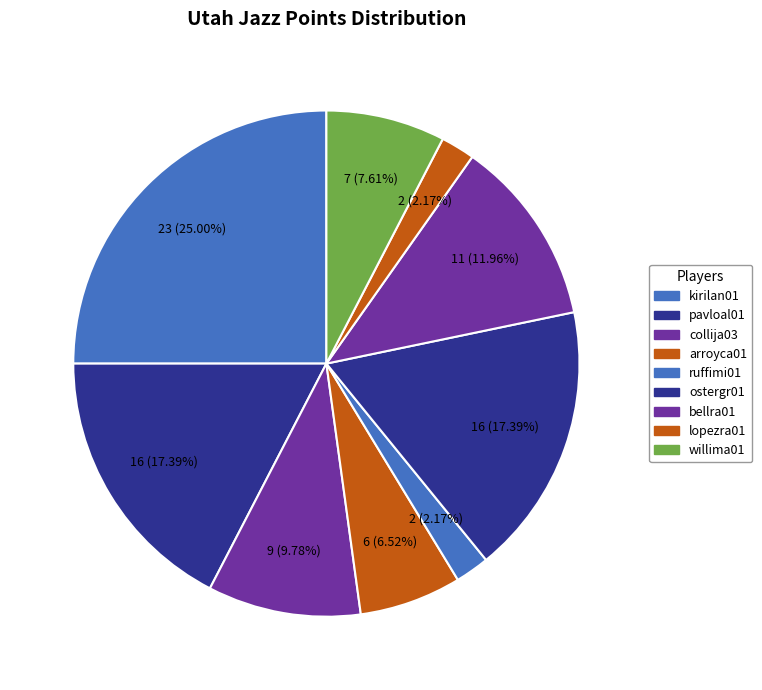

Count the number of slices in the pie.

9